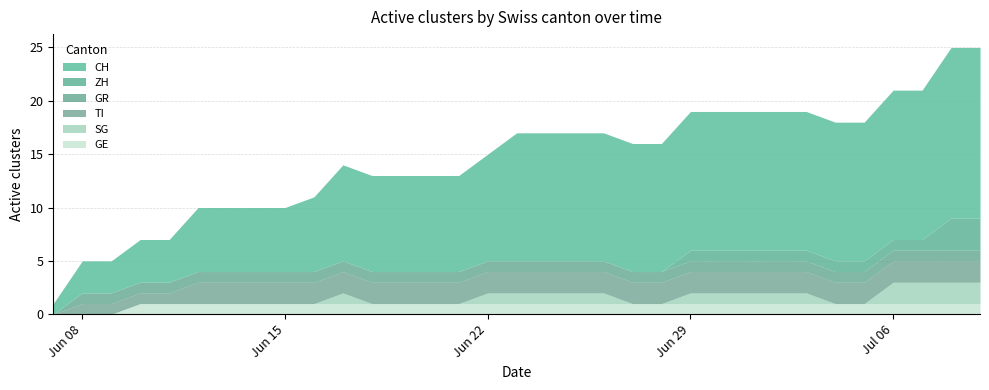

What is the total value across all series at Jun 22?

15